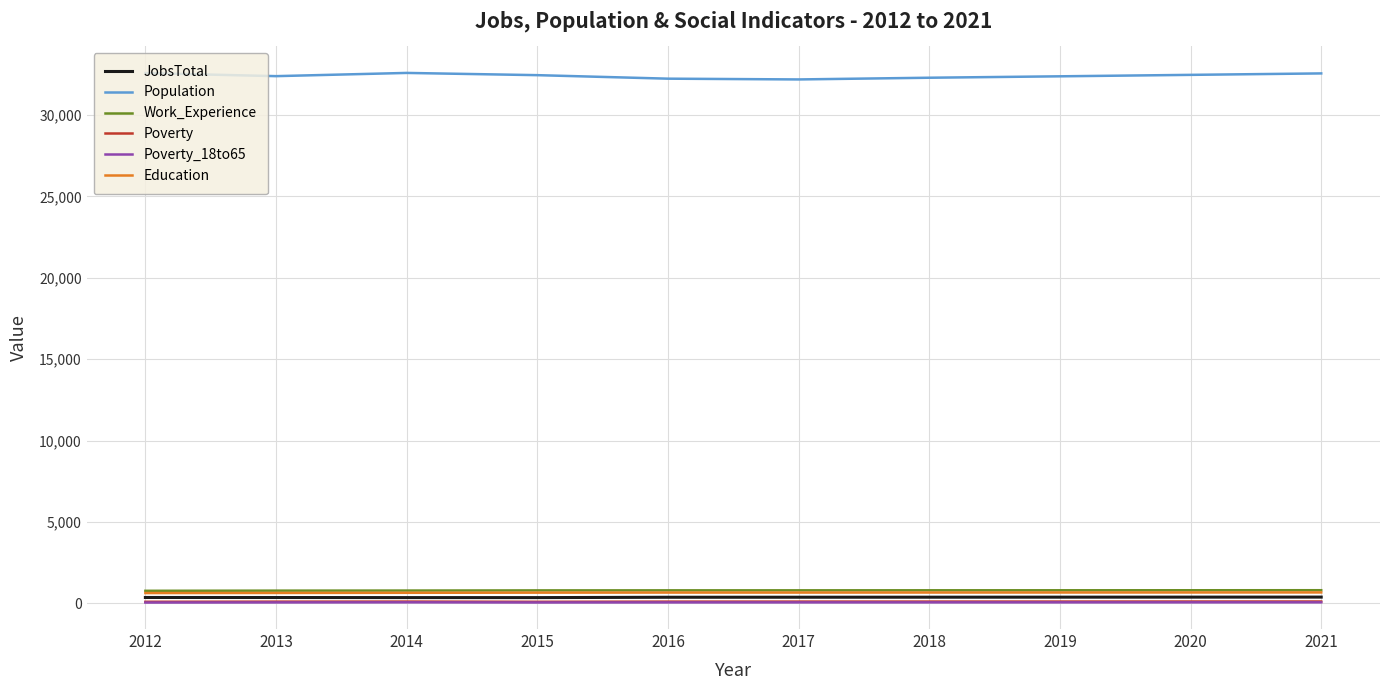

What is the maximum value shown in the chart?

32577